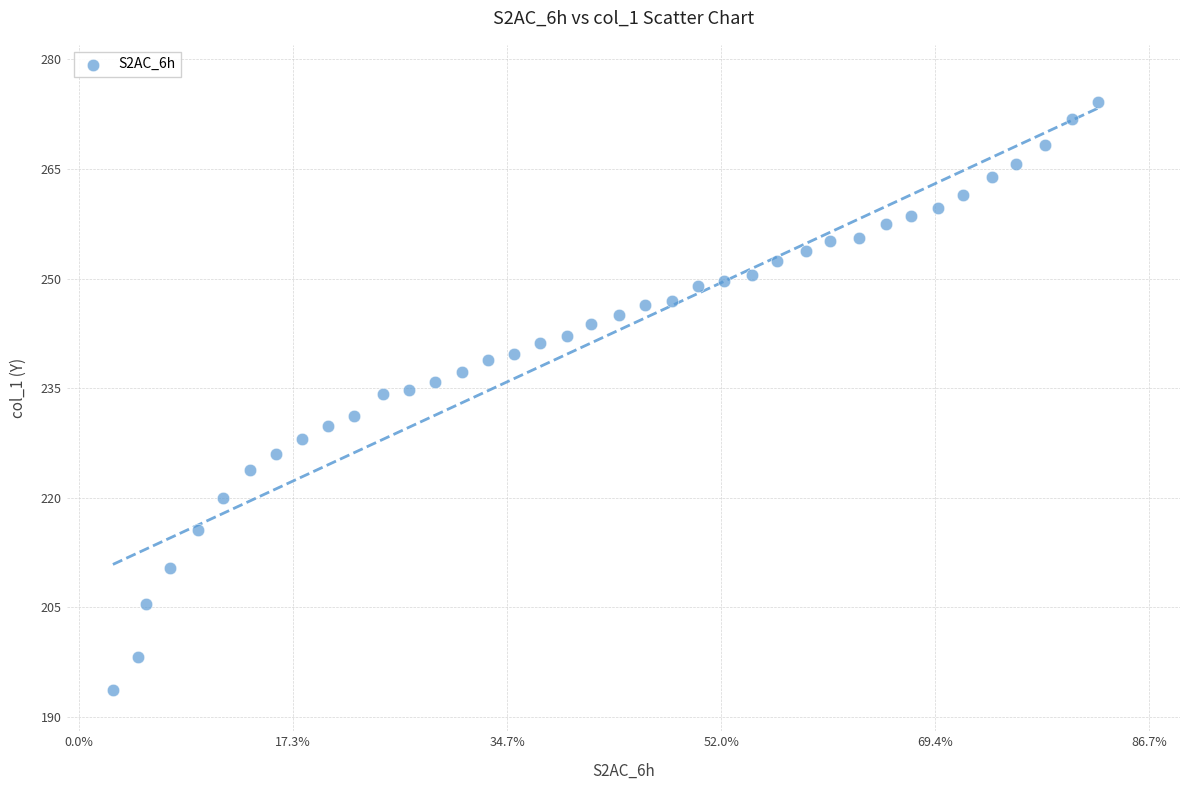

What is the range of Y values (max minus min)?

80.5